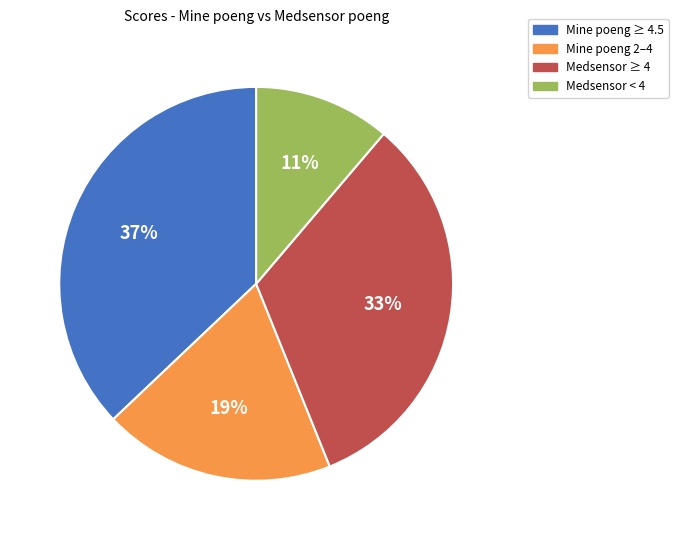

To the nearest percent, what is the difference between the largest and smallest slice percentages?

26%